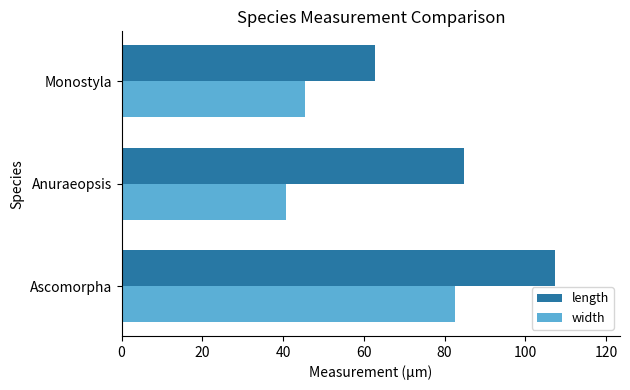

At which category does the chart reach its minimum across all series?

Anuraeopsis